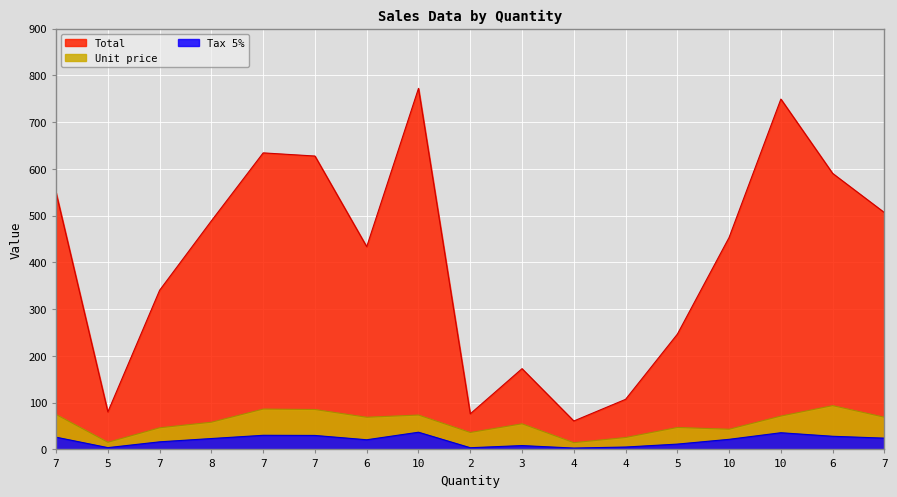

How many data points in Total are less than 453?

8